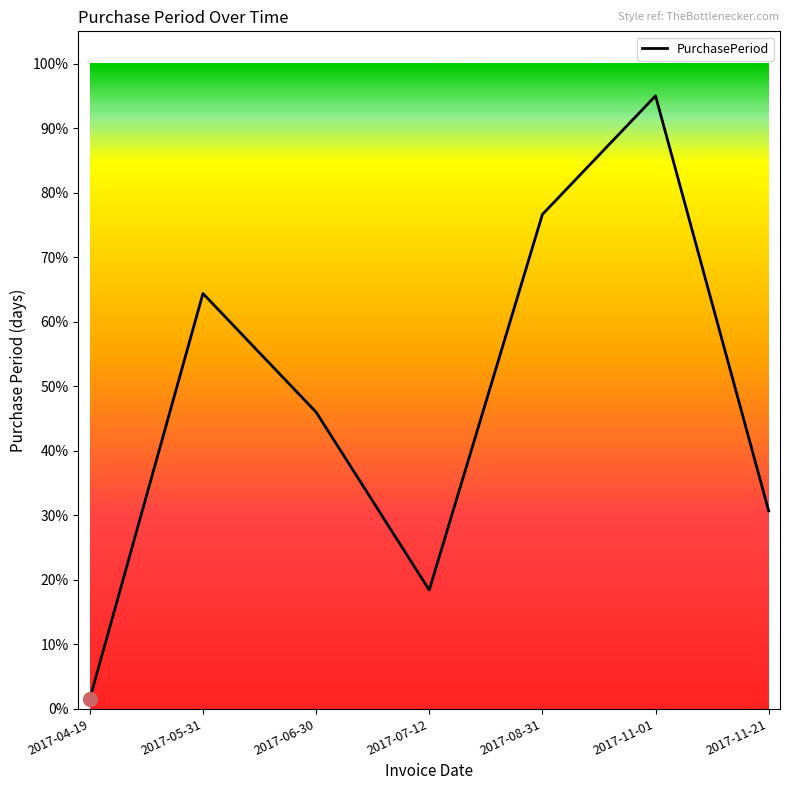

Is it true that the value at 2017-05-31 is 36.7?

False